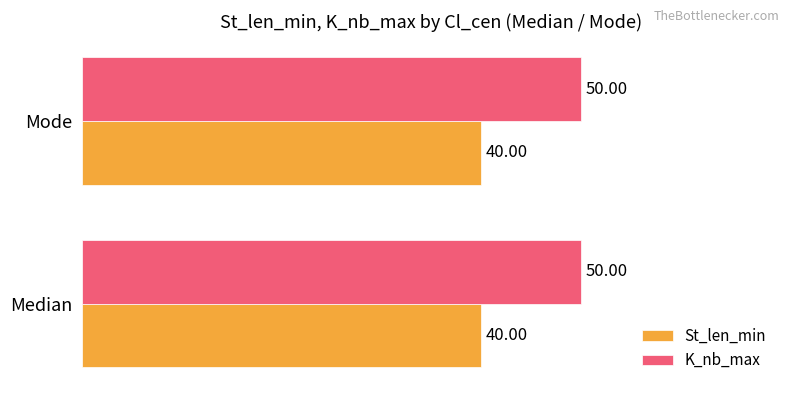

List the series in order of their peak value, highest first.

K_nb_max, St_len_min